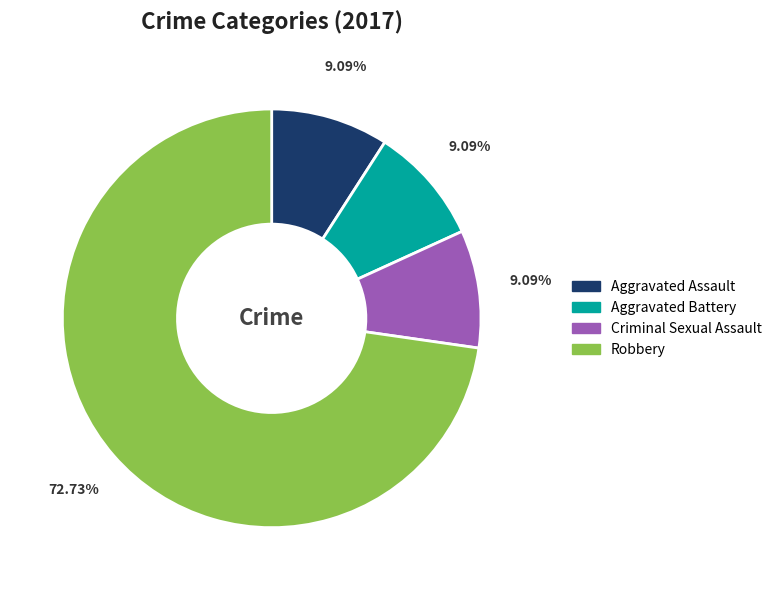

Which slice is the largest?

Robbery